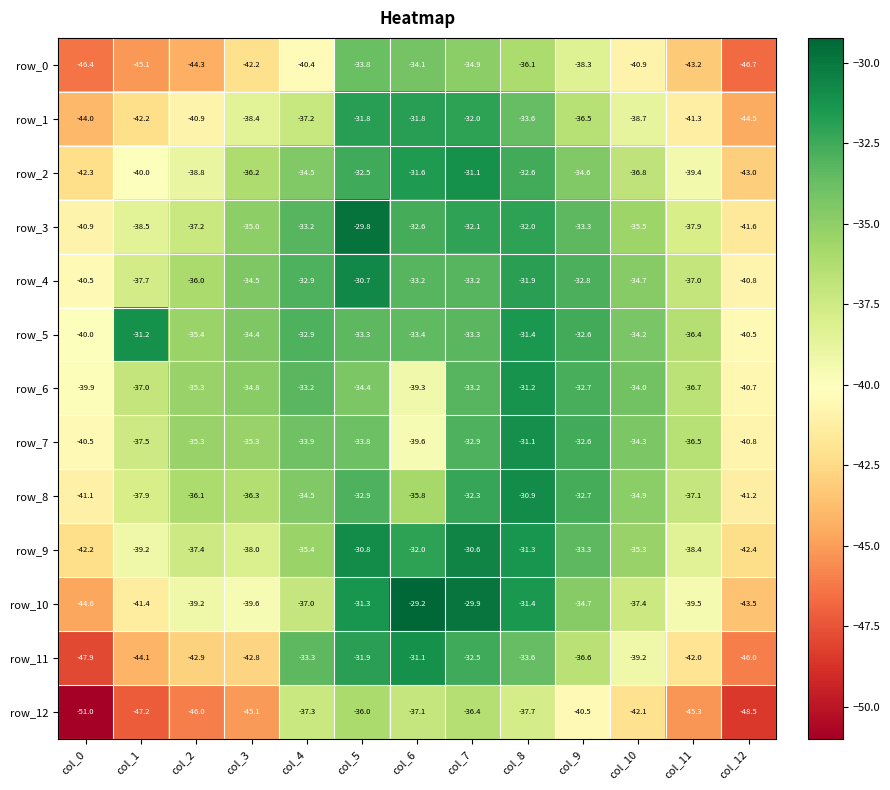

At which label is row_6 closest to -35?

col_3